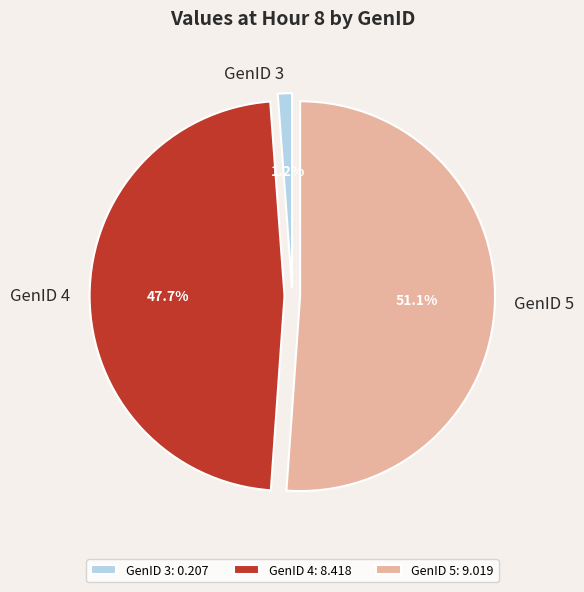

What is the total percentage of GenID 3 and GenID 4?

48.9%